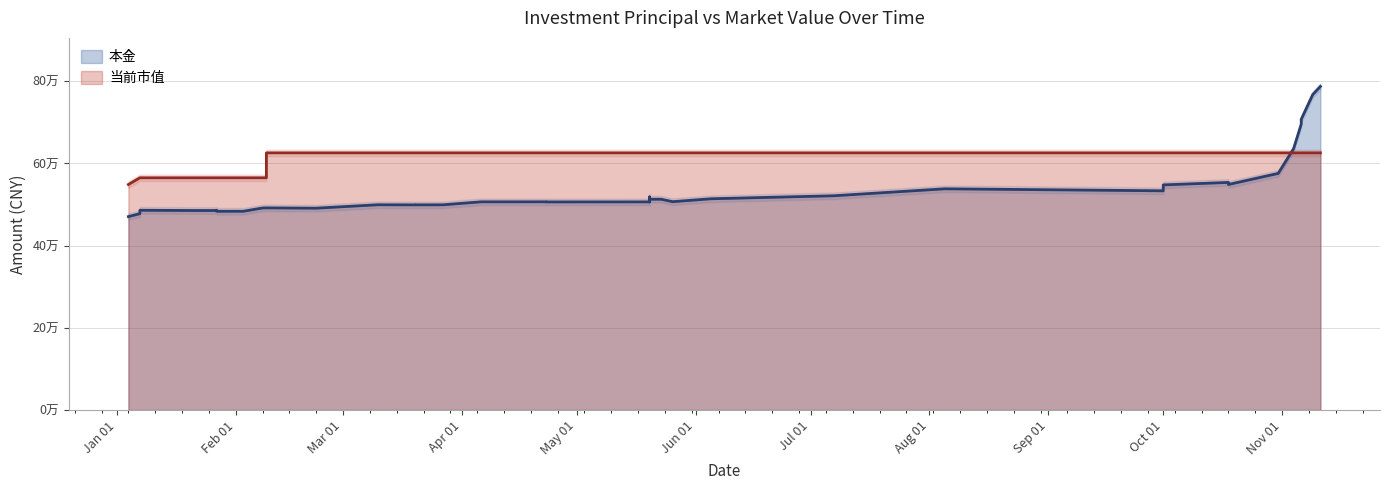

The value of 本金 at 2021-01-21 is 709081.0. True or false?

False